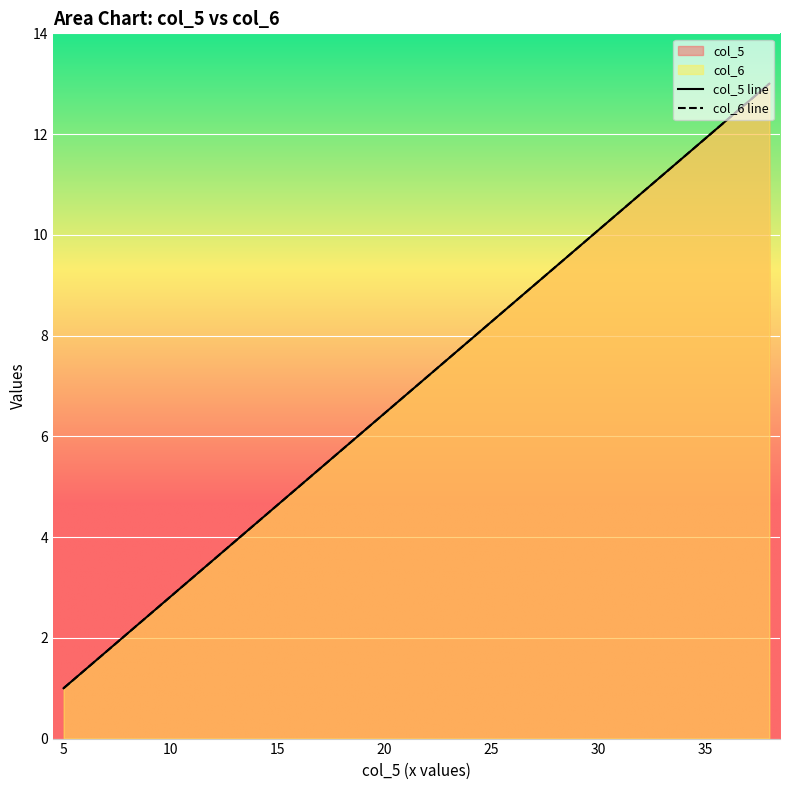

Rank the series at 29 from lowest to highest value.

col_5, col_6